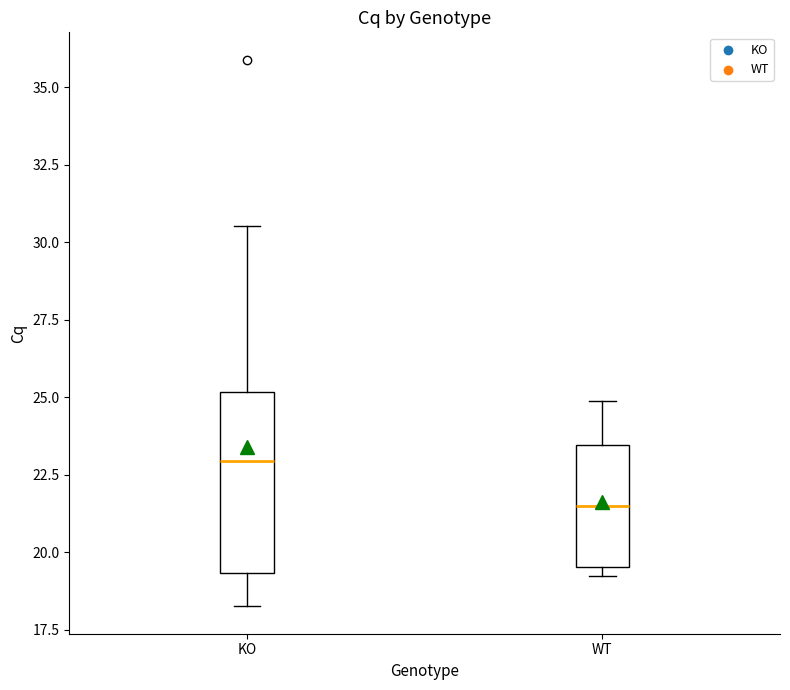

Comparing the boxes themselves (not the whiskers), which one is the tallest?

KO